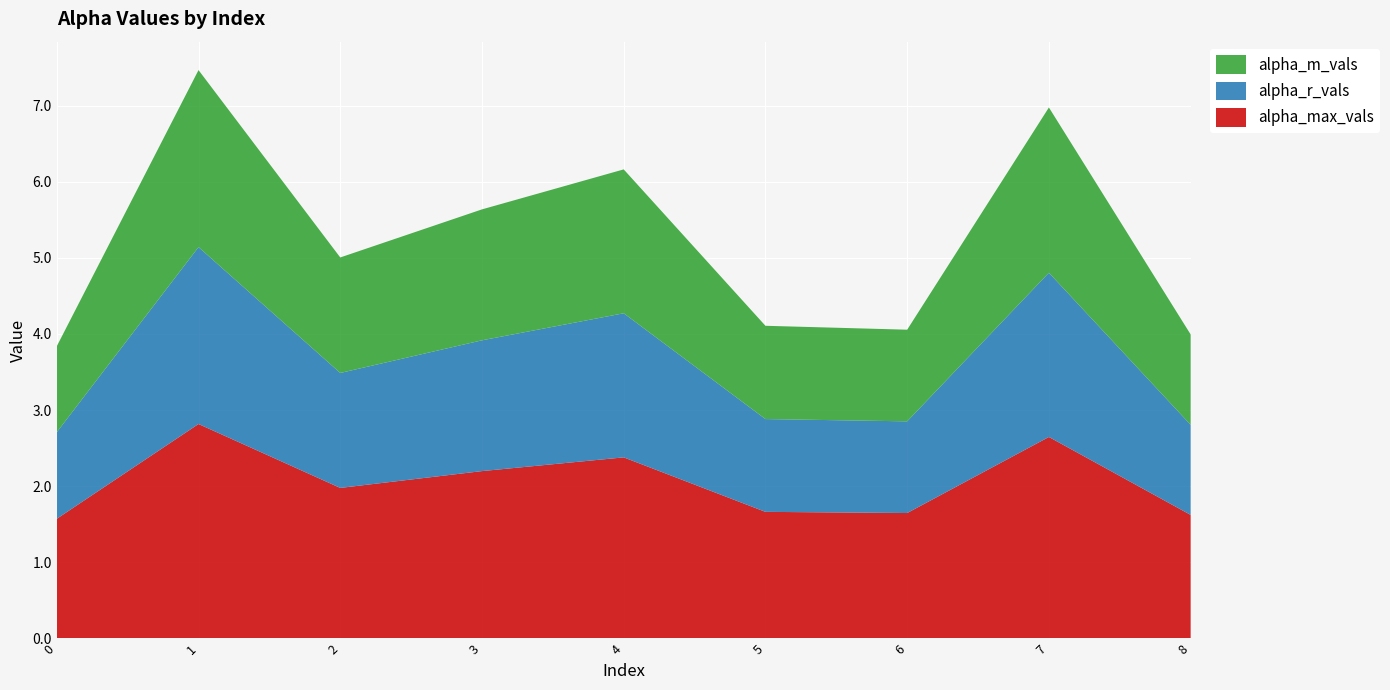

Reading left to right, list all the values displayed in this chart.

alpha_max_vals: 0=1.6	1=2.8	2=2.0	3=2.2	4=2.4	5=1.7	6=1.6	7=2.6	8=1.6
alpha_r_vals: 0=1.1	1=2.3	2=1.5	3=1.7	4=1.9	5=1.2	6=1.2	7=2.2	8=1.2
alpha_m_vals: 0=1.1	1=2.3	2=1.5	3=1.7	4=1.9	5=1.2	6=1.2	7=2.2	8=1.2